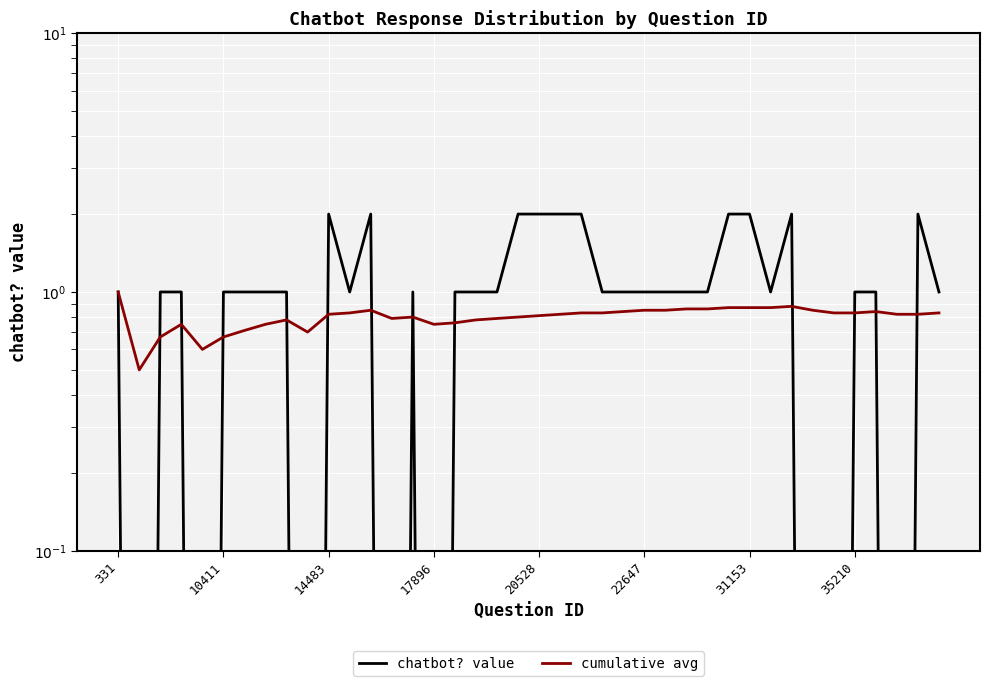

How many data points in chatbot? value are above 1?

10